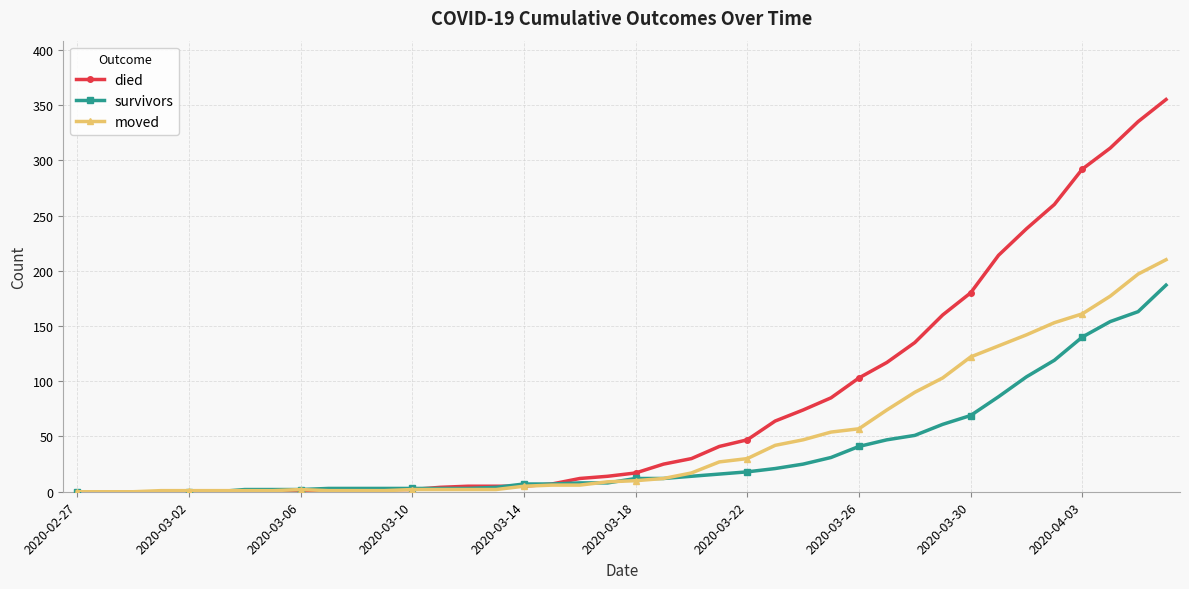

What is the maximum value shown in the chart?

355